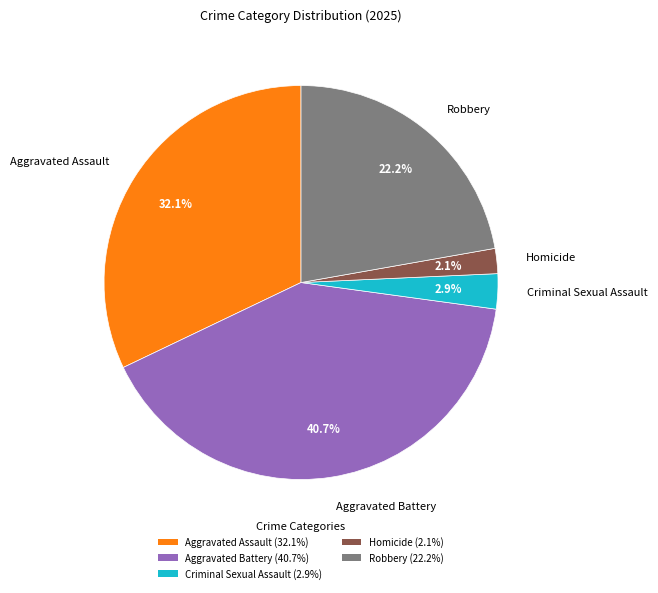

What portion of the pie excludes Aggravated Battery?

59.3%